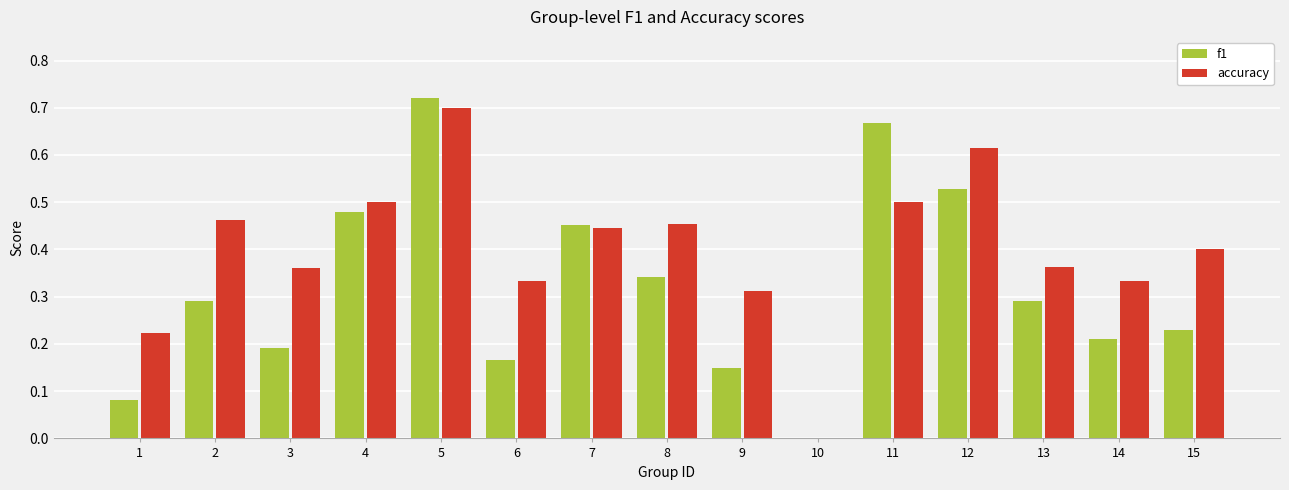

Are the bars grouped side by side (vs. stacked)?

Yes